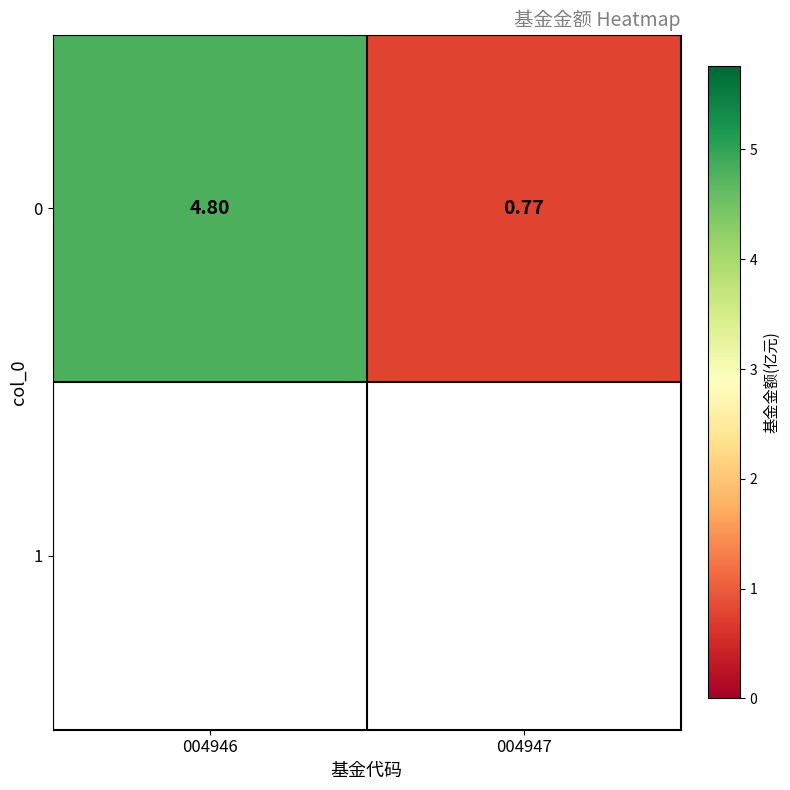

True or false: the data shows 4.8 at 004946.

True